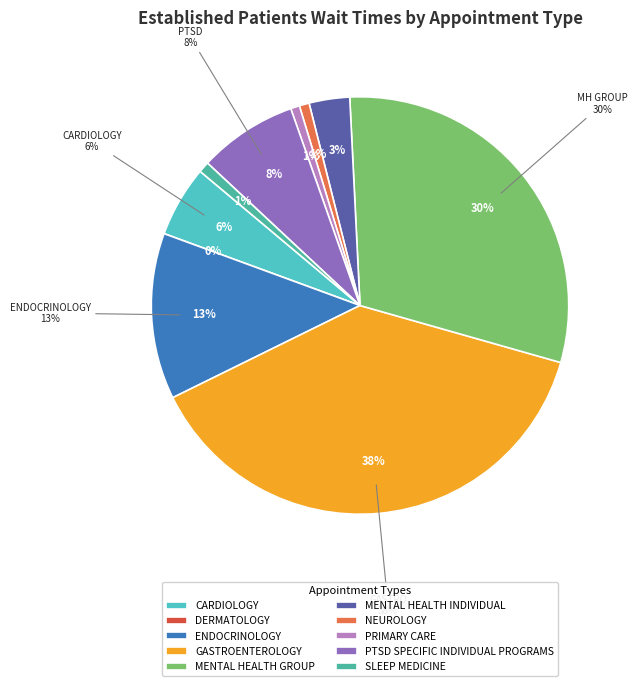

Is SLEEP MEDICINE the majority of the pie?

No